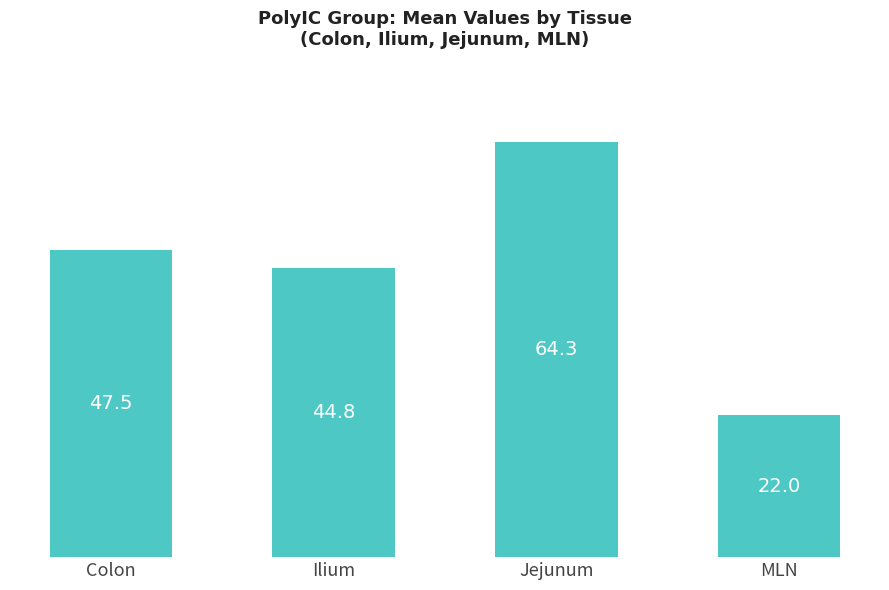

Does the chart contain any negative values?

No